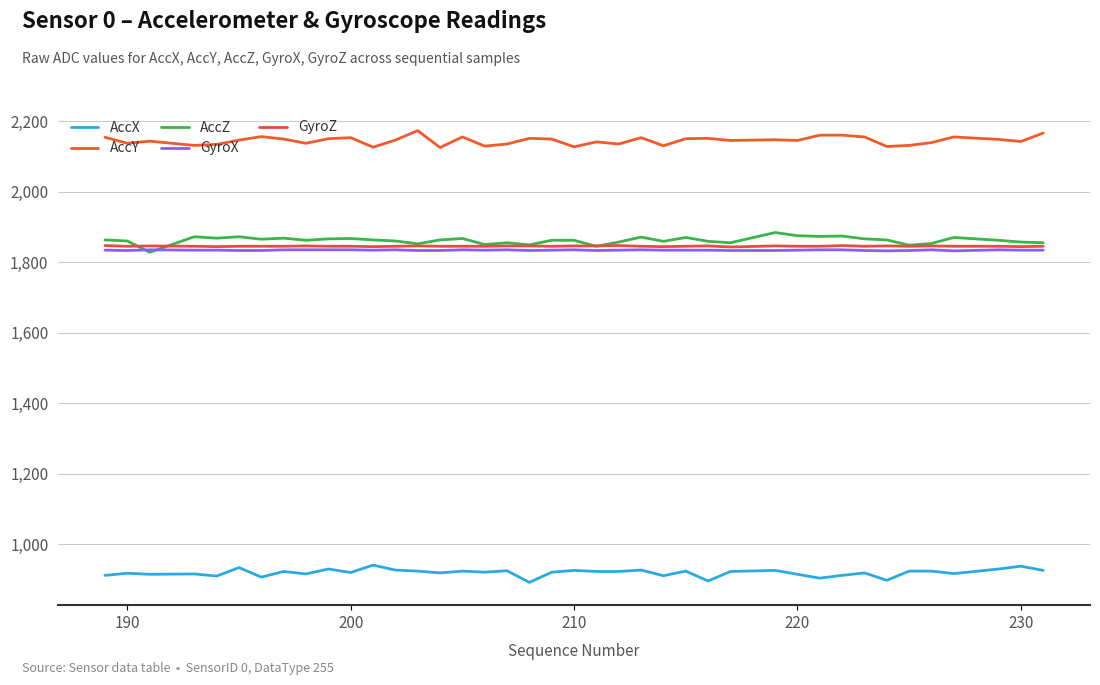

Count the number of data series in this chart.

5